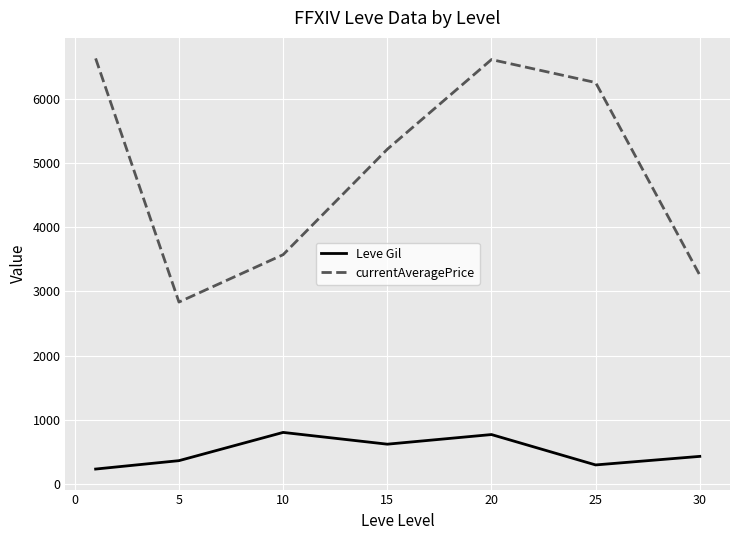

What is the difference between the second highest and minimum values in the currentAveragePrice series?

3778.5